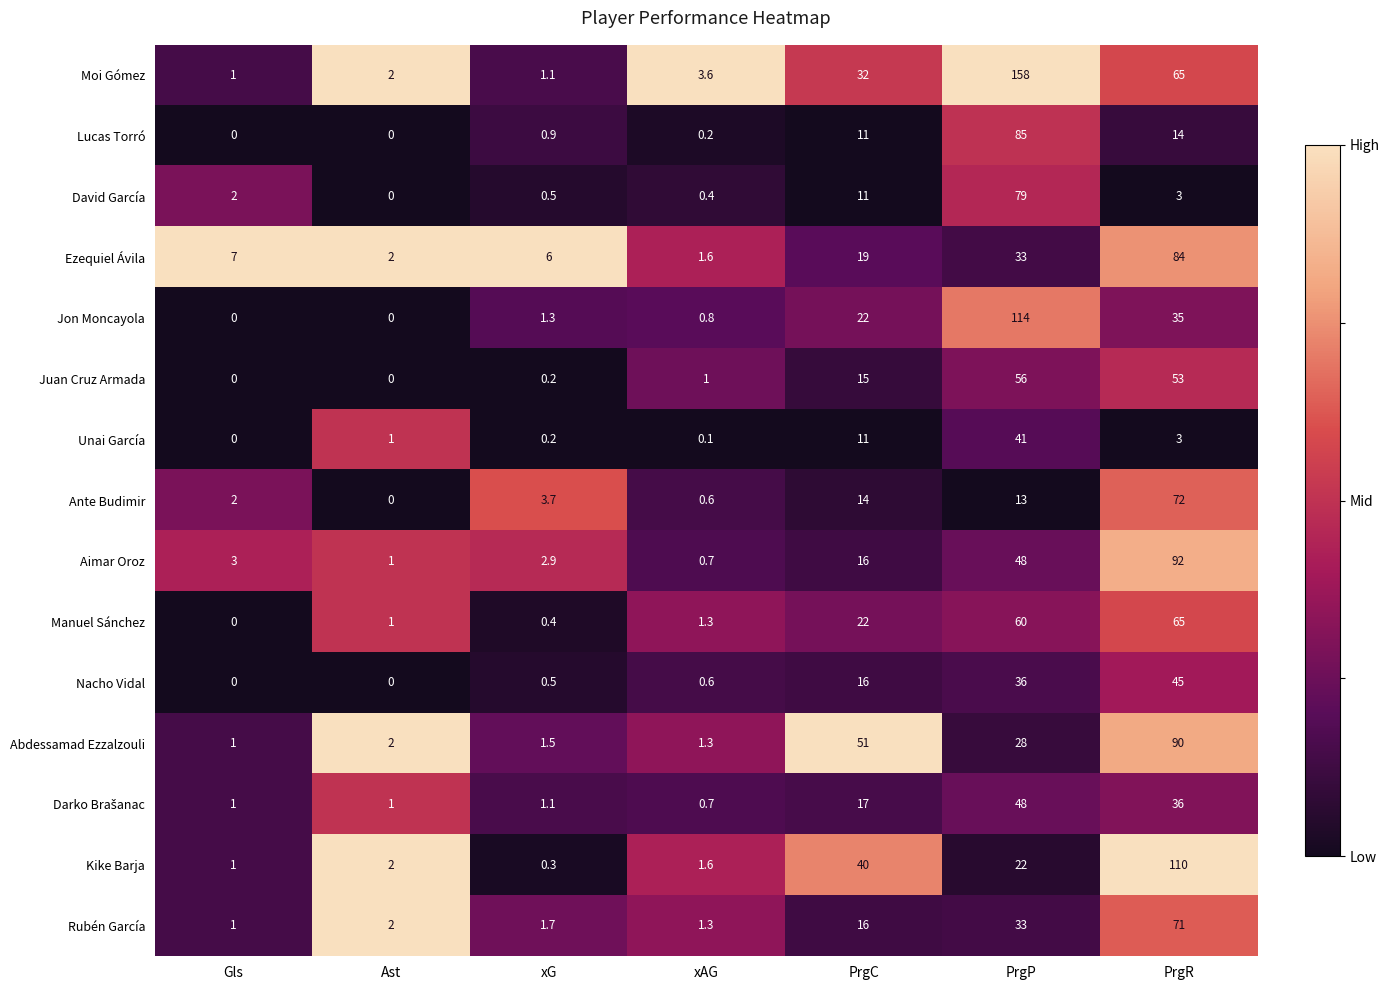

Which series changed the most between Ast and xAG?

Moi Gómez